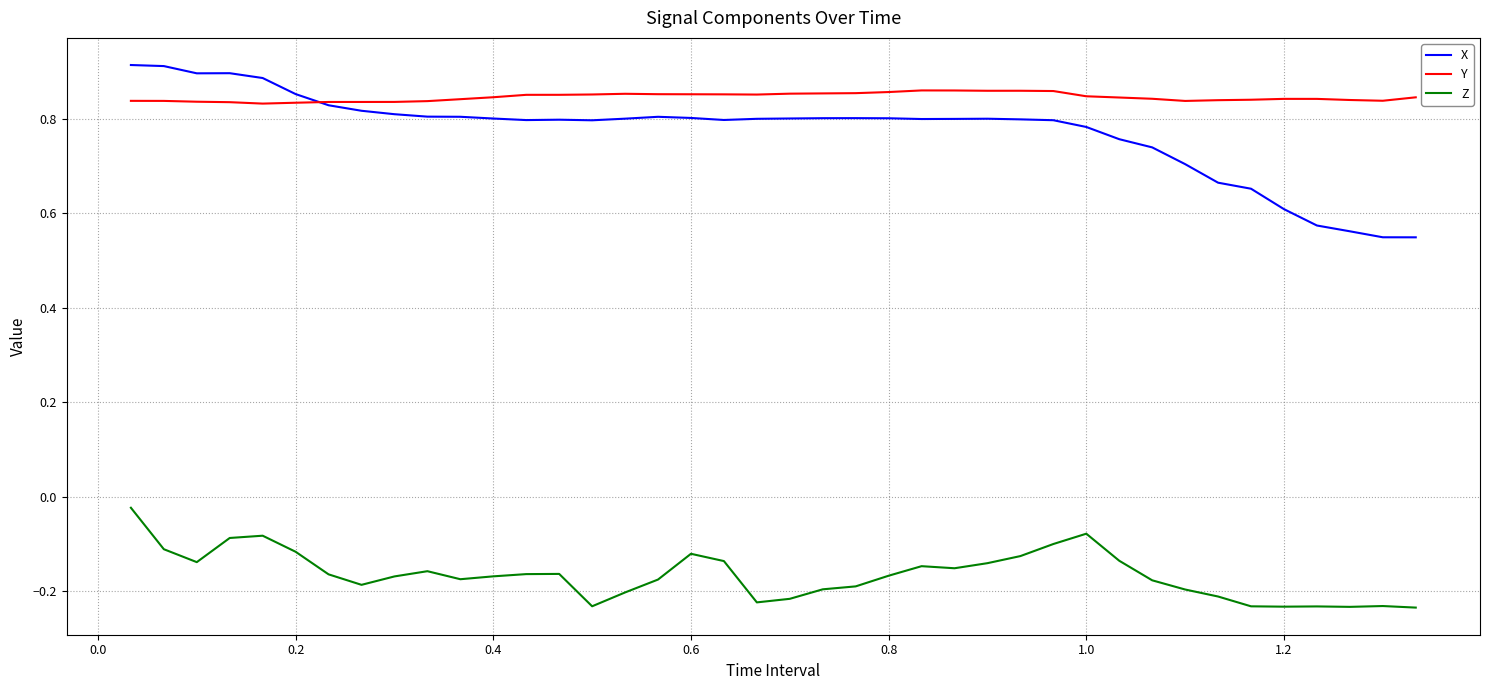

Which series has the largest range (max minus min)?

X